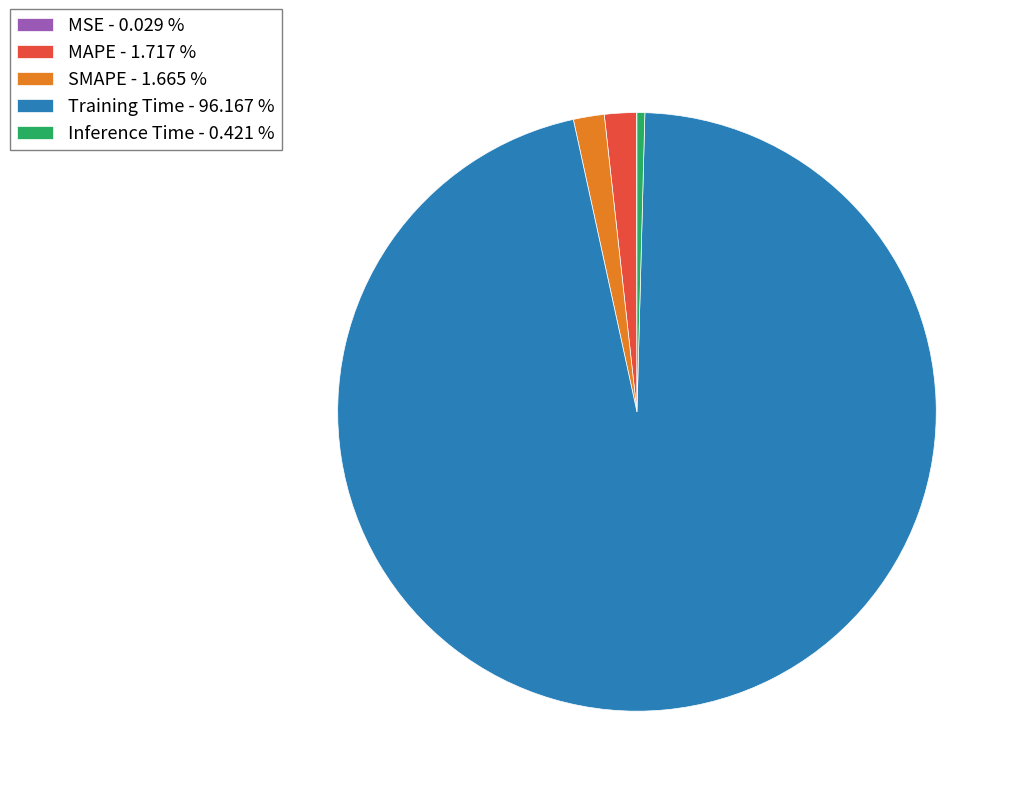

Is the sum of Inference Time and Training Time greater than half?

Yes